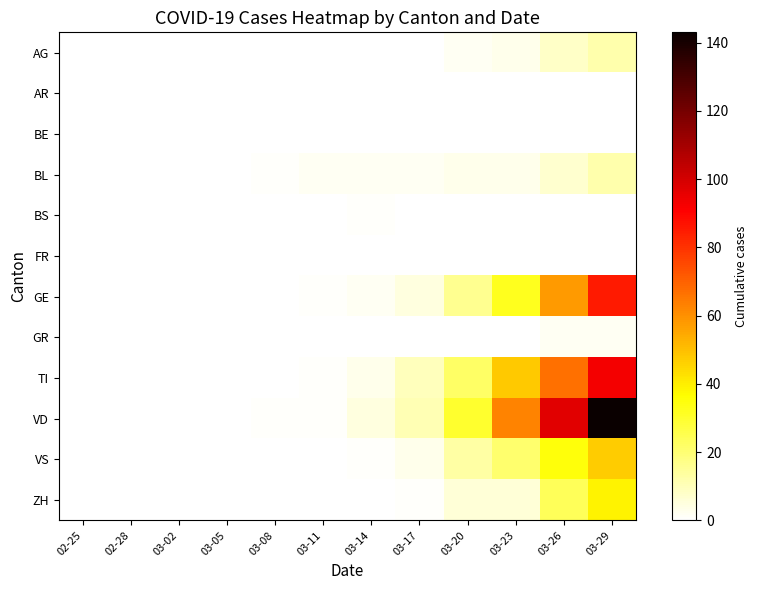

At 02-25, list the series in order from smallest to largest.

AG, AR, BE, BL, BS, FR, GE, GR, TI, VD, VS, ZH